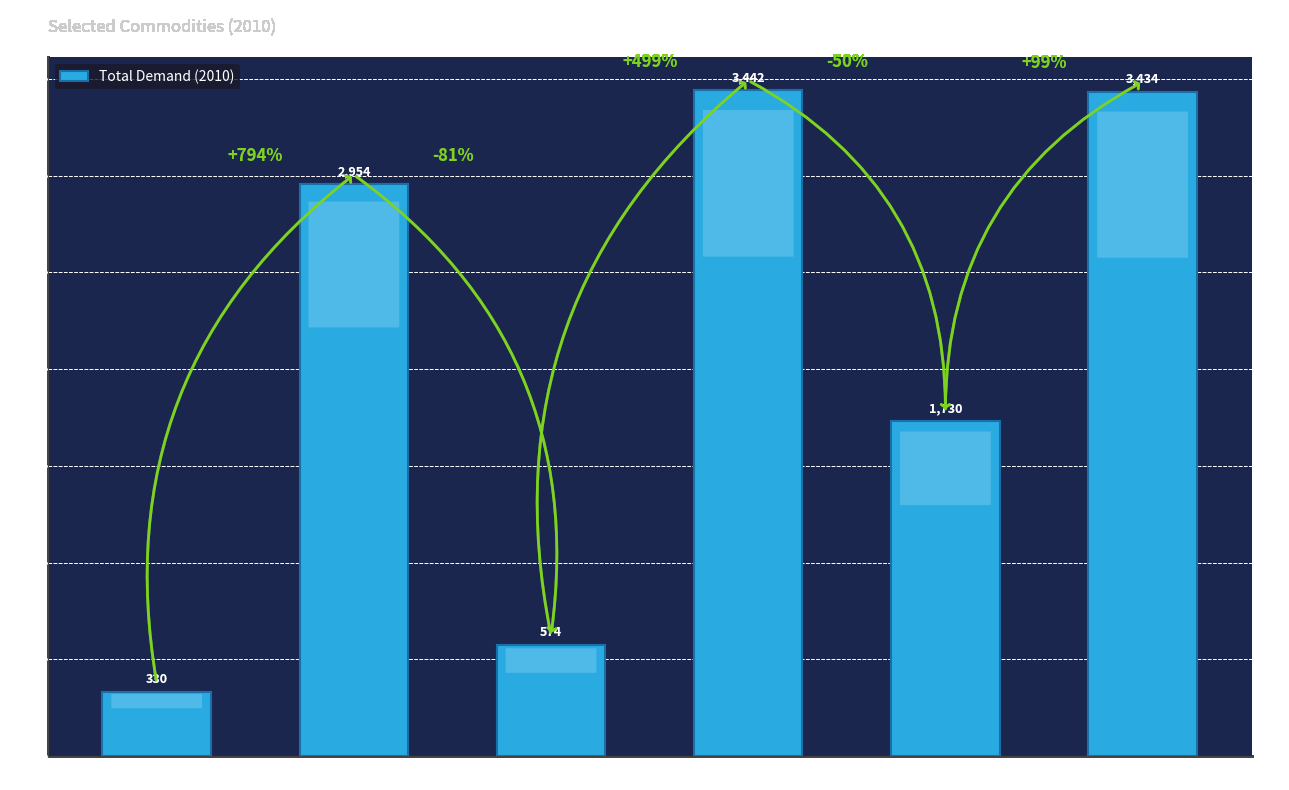

Rank the categories by value from lowest to highest.

AL, BA, BG, AT, CH, BE